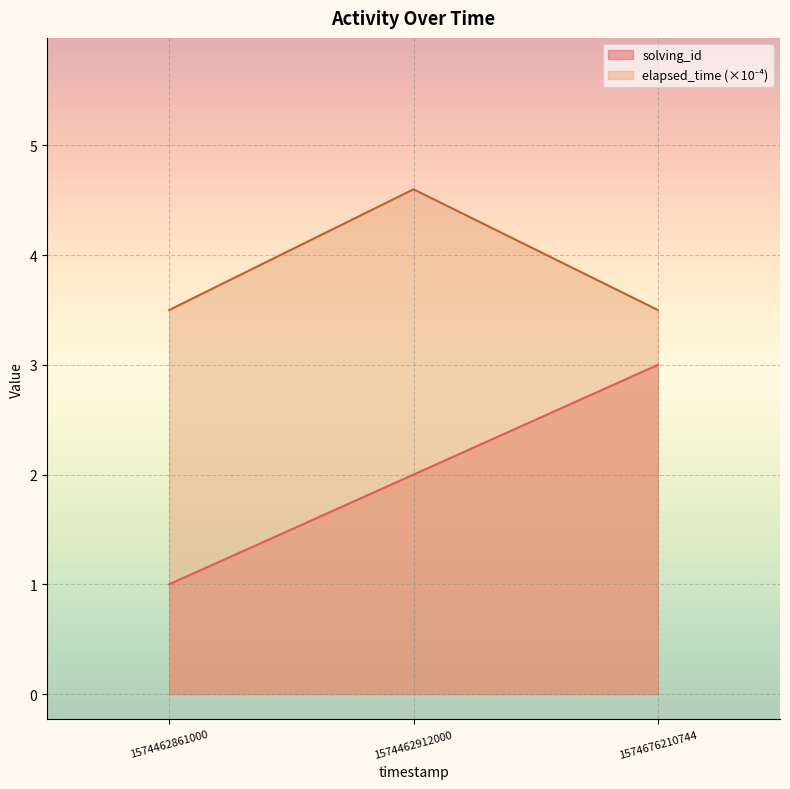

What is the value of the elapsed_time point at the 2nd from the left?

4.6